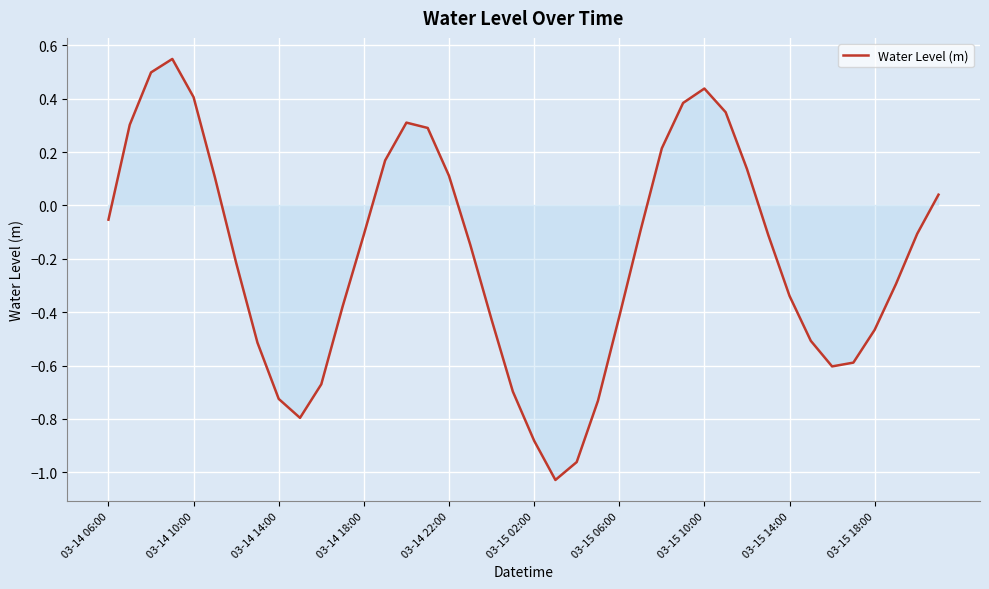

What is the difference between the maximum and minimum values?

1.6